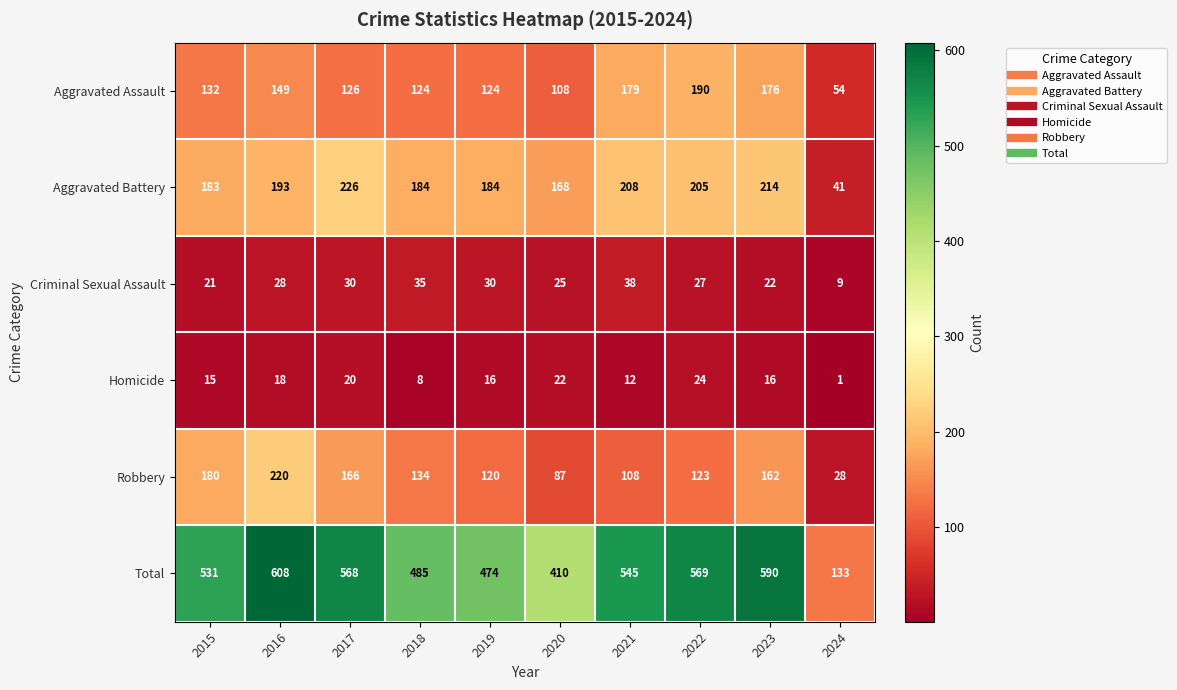

Which category has the lowest value across all series?

2024